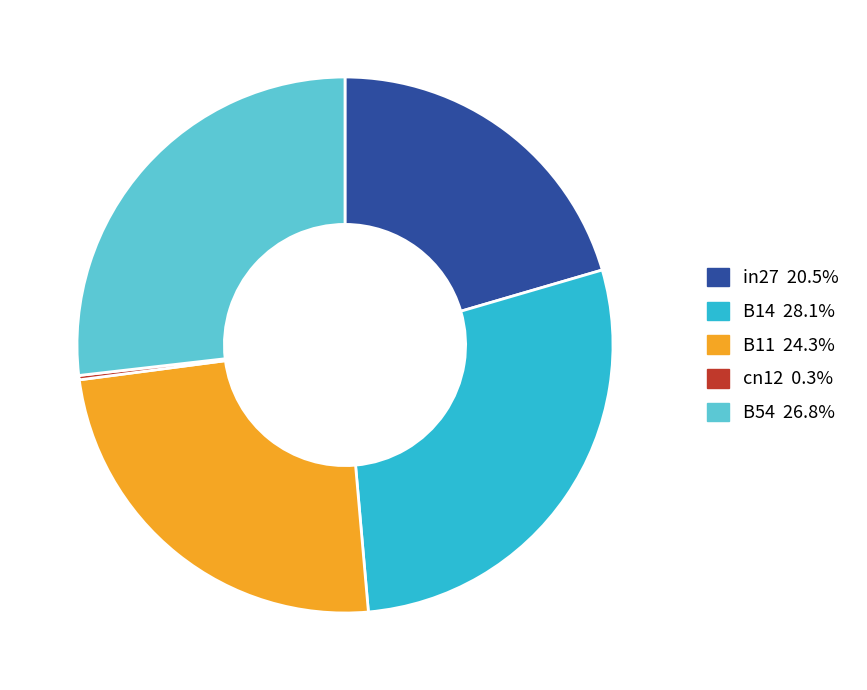

Does any single category account for the majority?

No